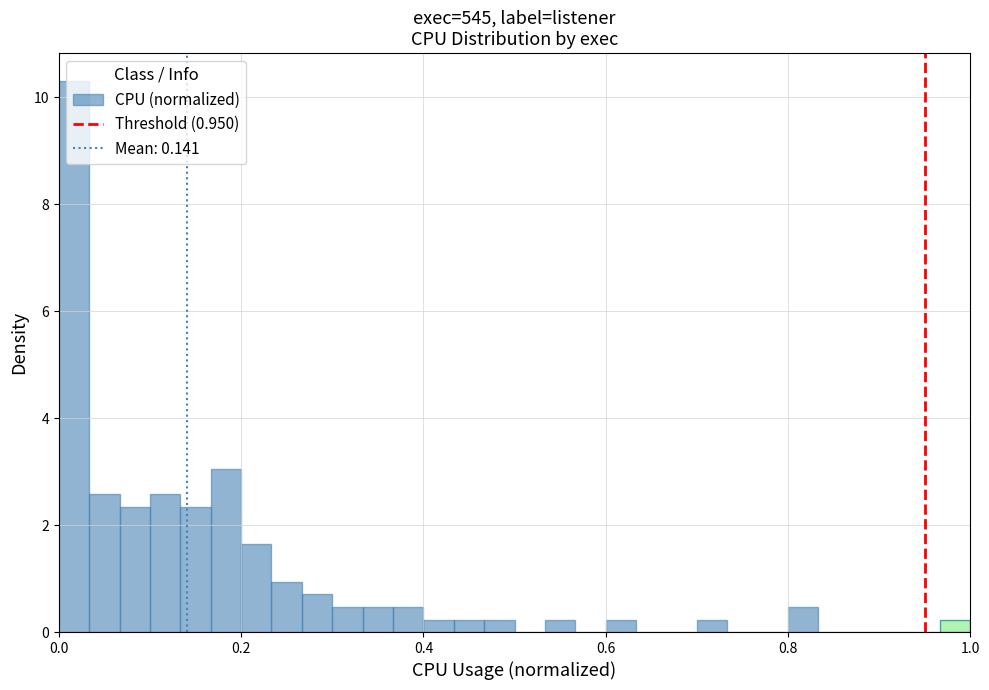

Around what value on the x-axis is the tallest bar? Give the approximate position of its centre, as read against the axis.

0.02